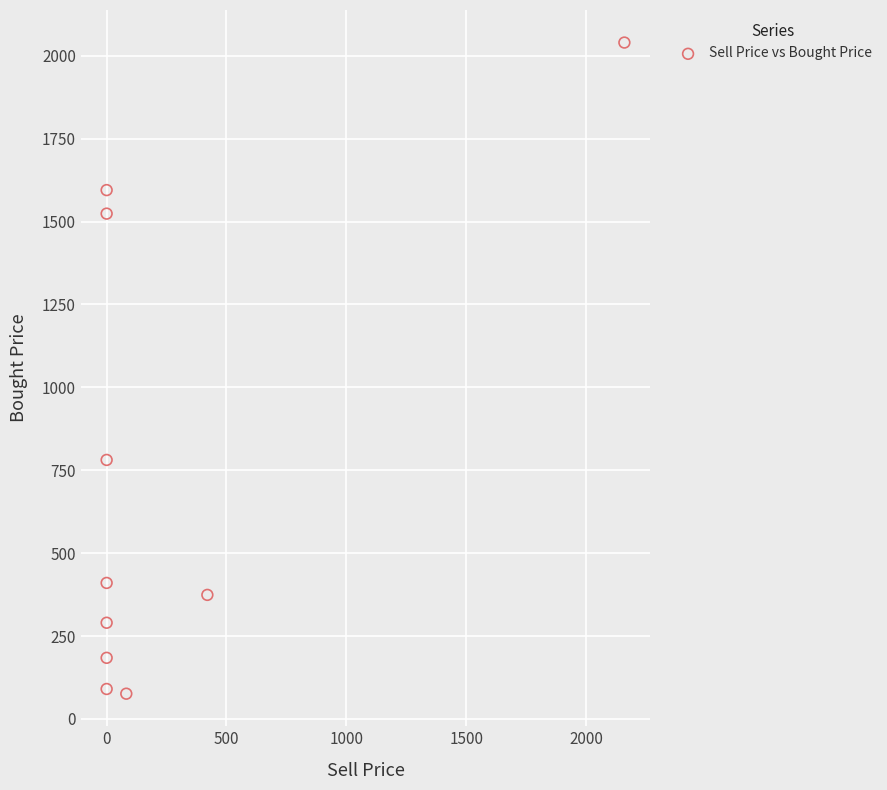

What is the range of Y values (max minus min)?

1964.0